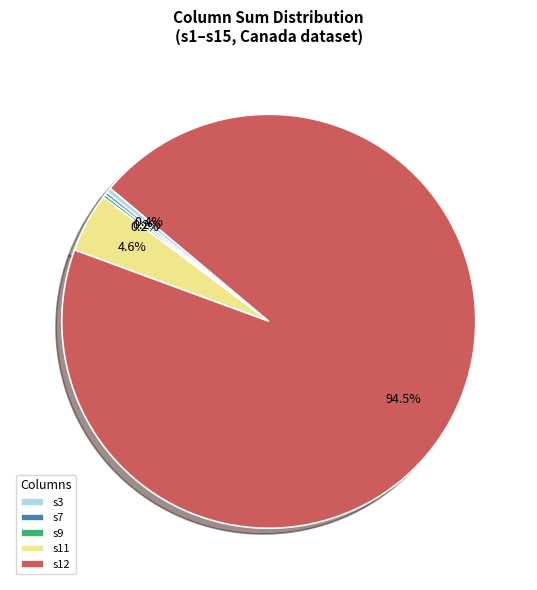

What percentage is NOT represented by s3?

99.6%